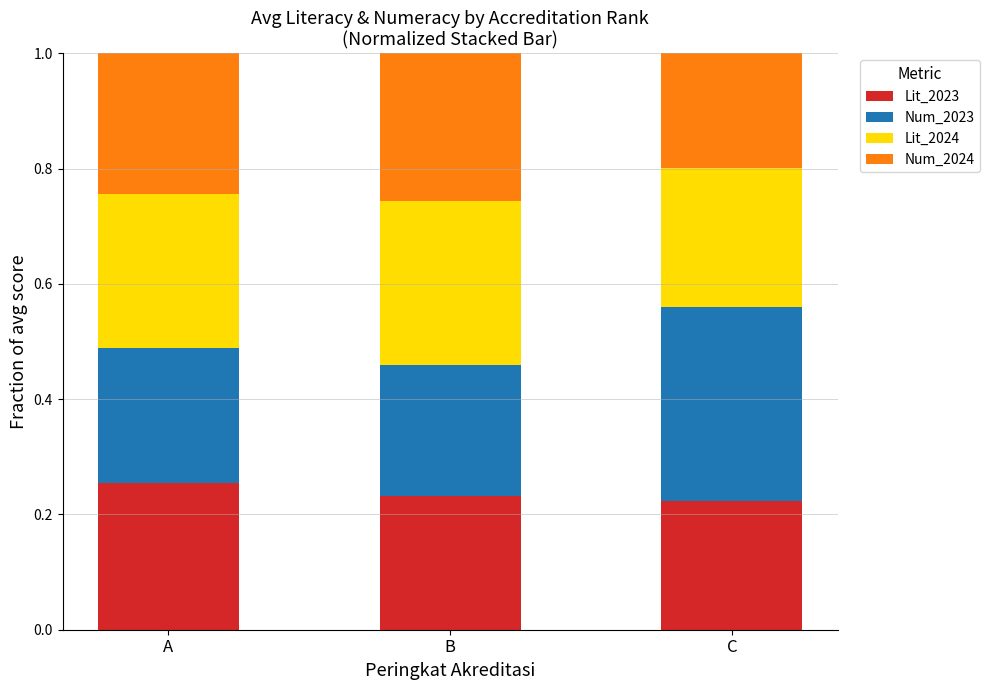

How many data points does each series have?

3